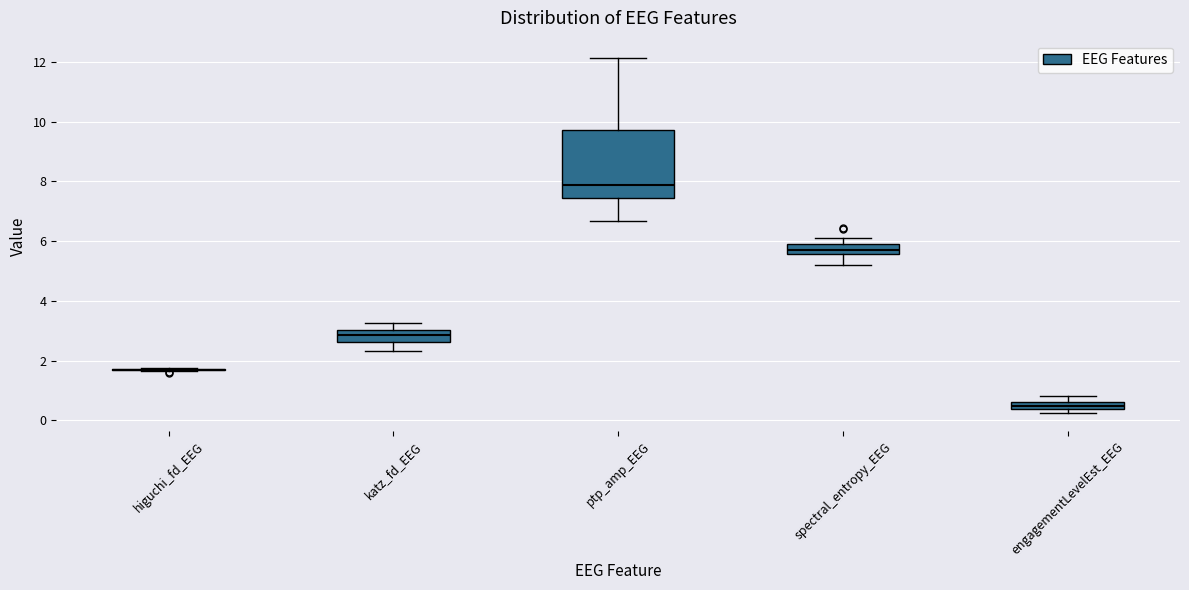

Where is the upper edge of the box for spectral_entropy_EEG on the y-axis? The values are not printed on the chart, so give them approximately, as read against the axis.

5.8